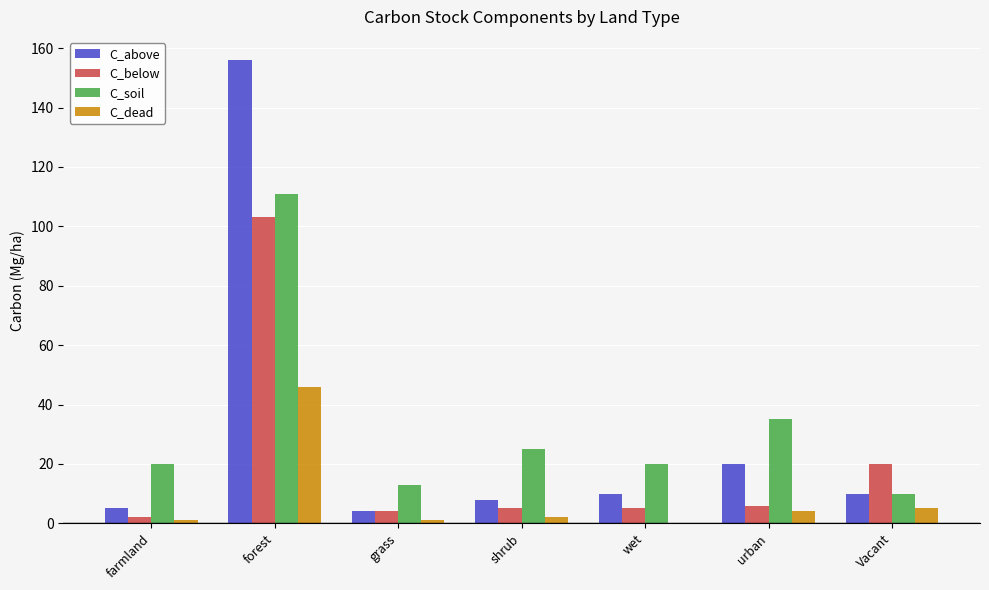

What is the sum of all C_dead values?

59